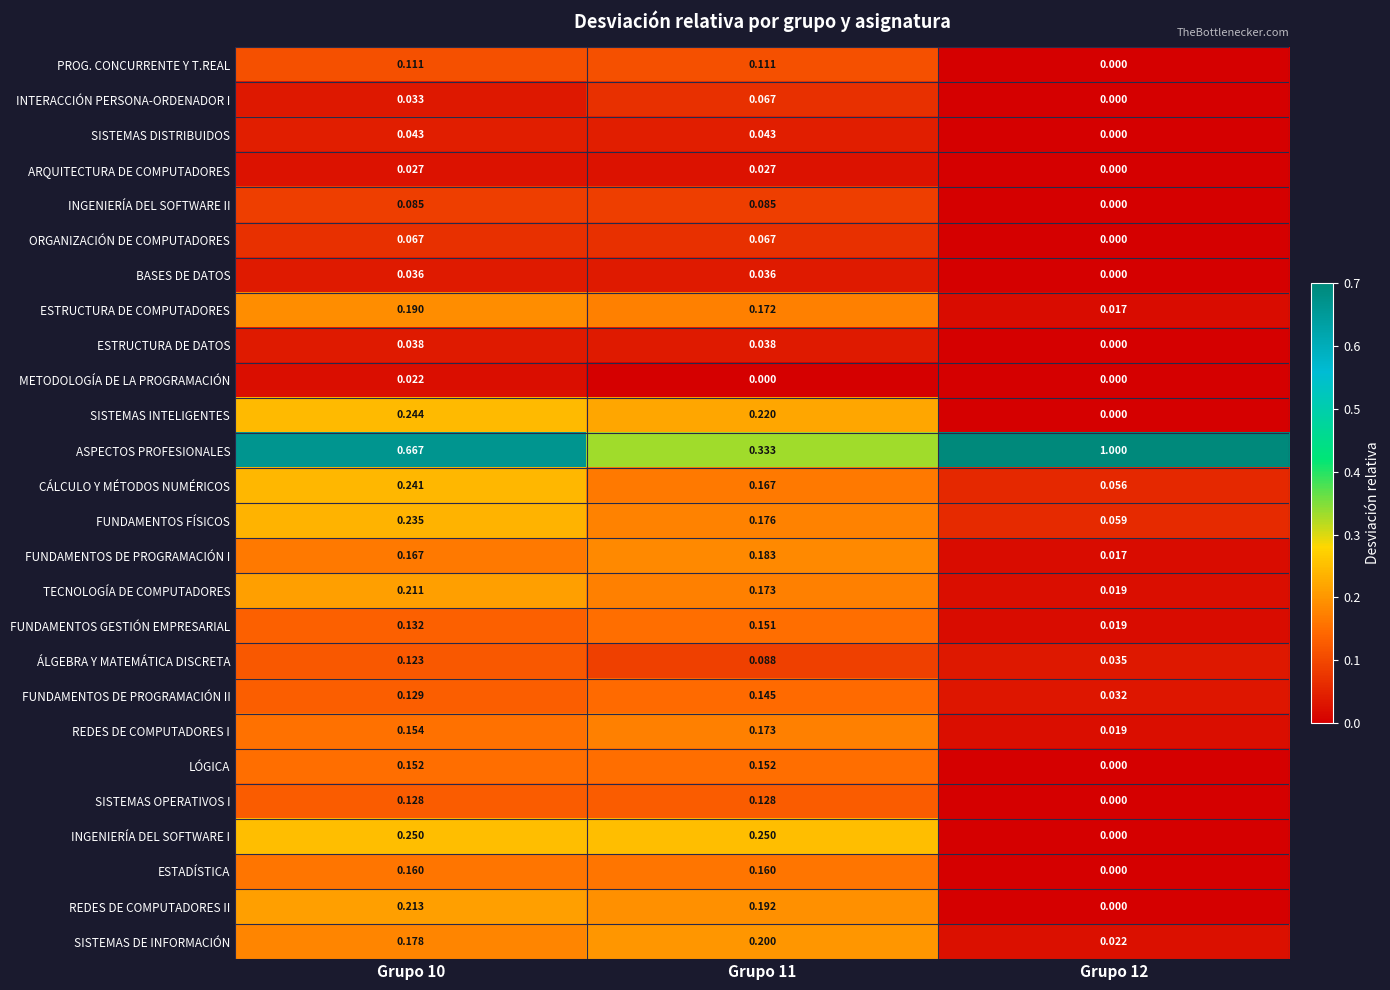

At which category is the sum across all series the highest?

Grupo 10